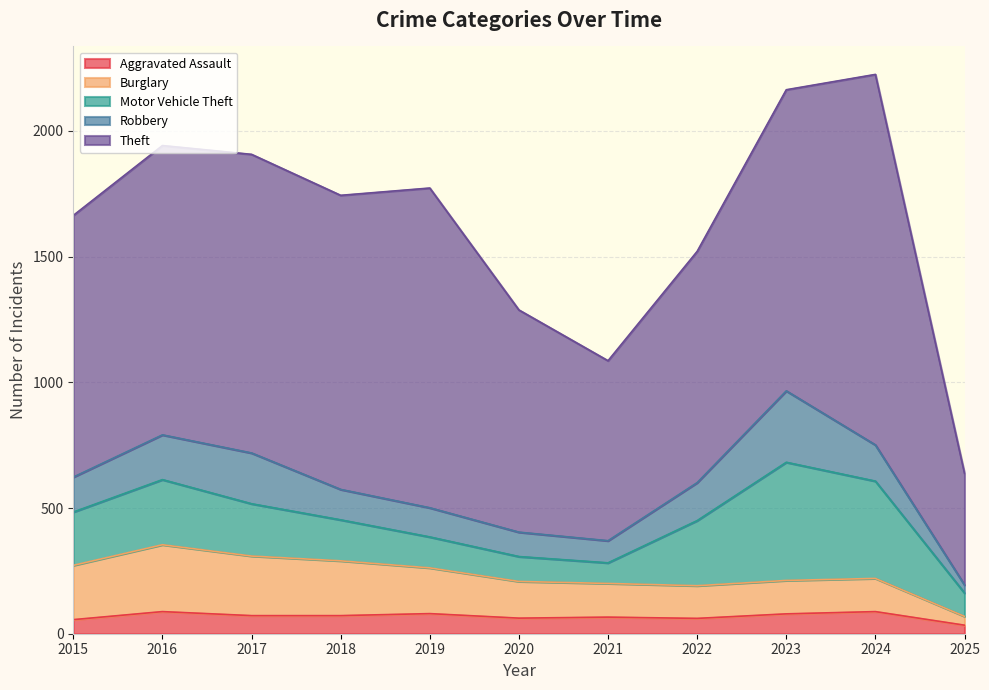

Where is Aggravated Assault nearest to the value 61?

2022